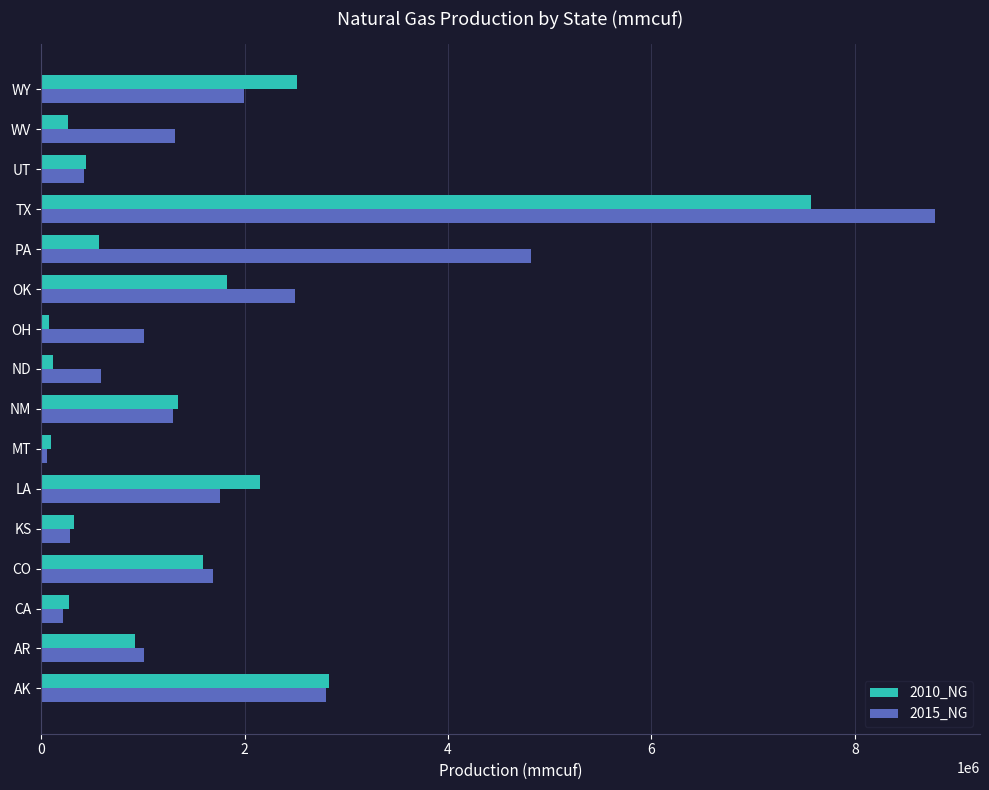

What is the maximum value shown in the chart?

8790163